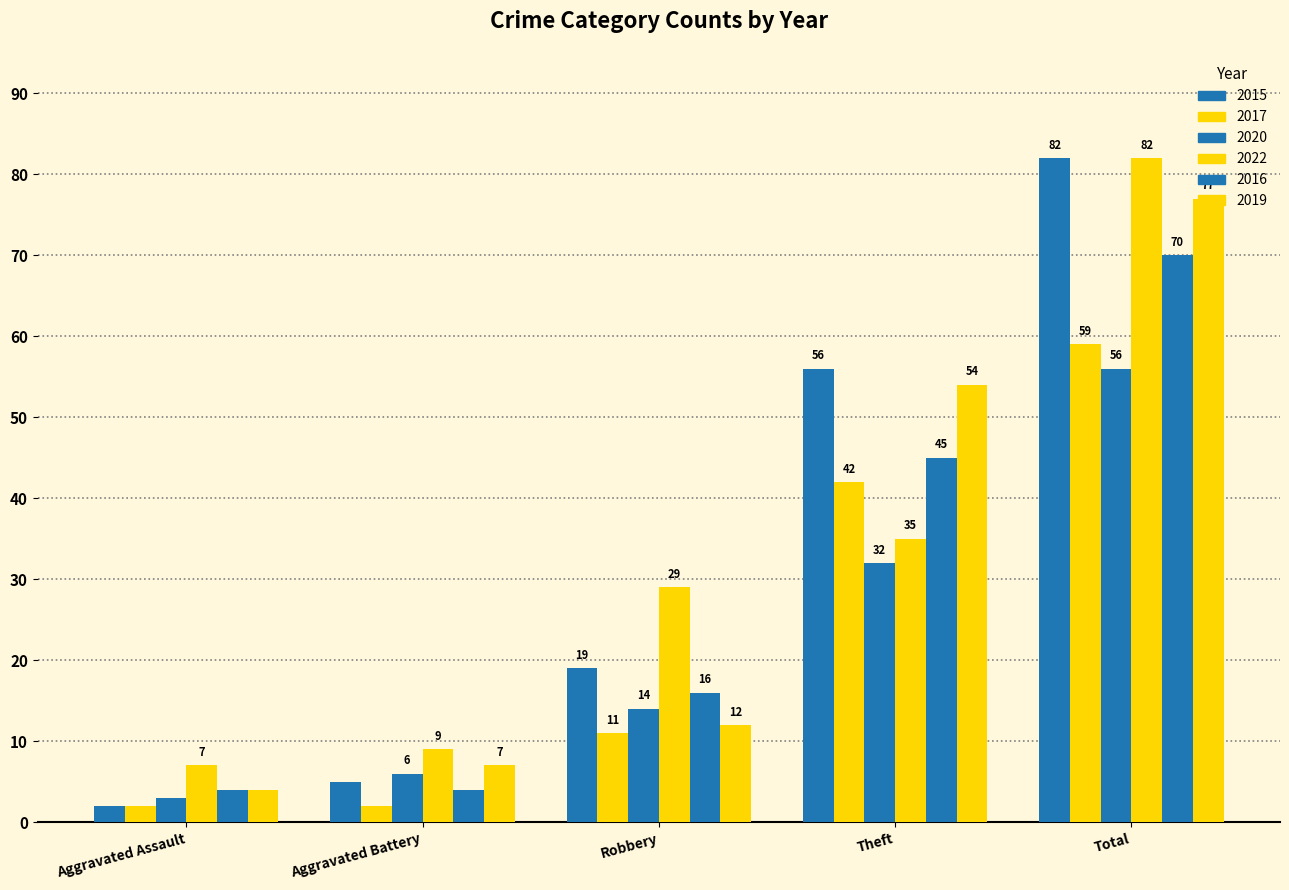

How many values in the 2017 series are below 11?

2